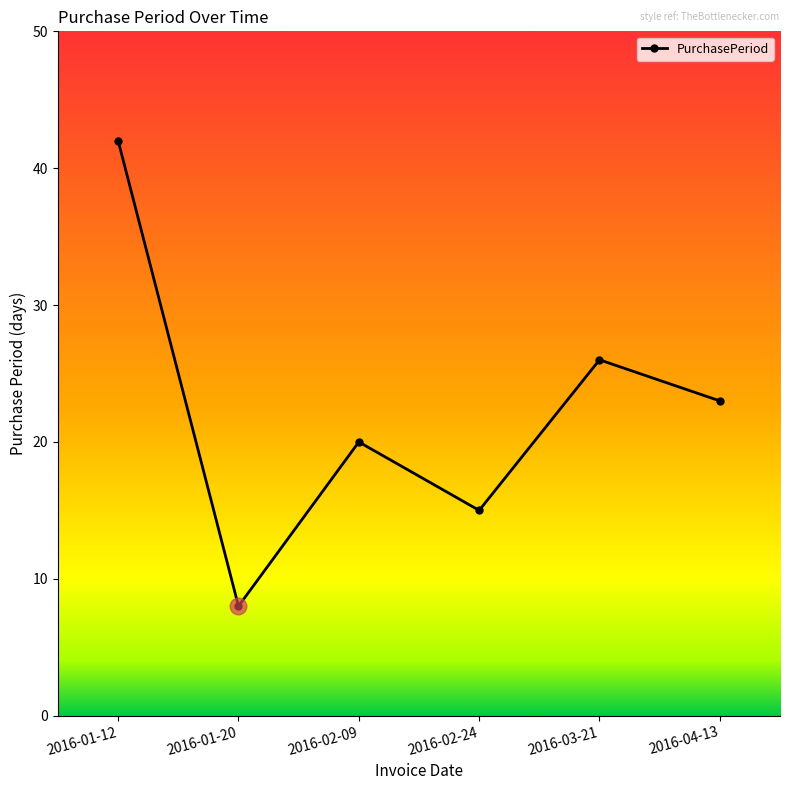

What is the change in value from 2016-01-12 to 2016-03-21?

-16